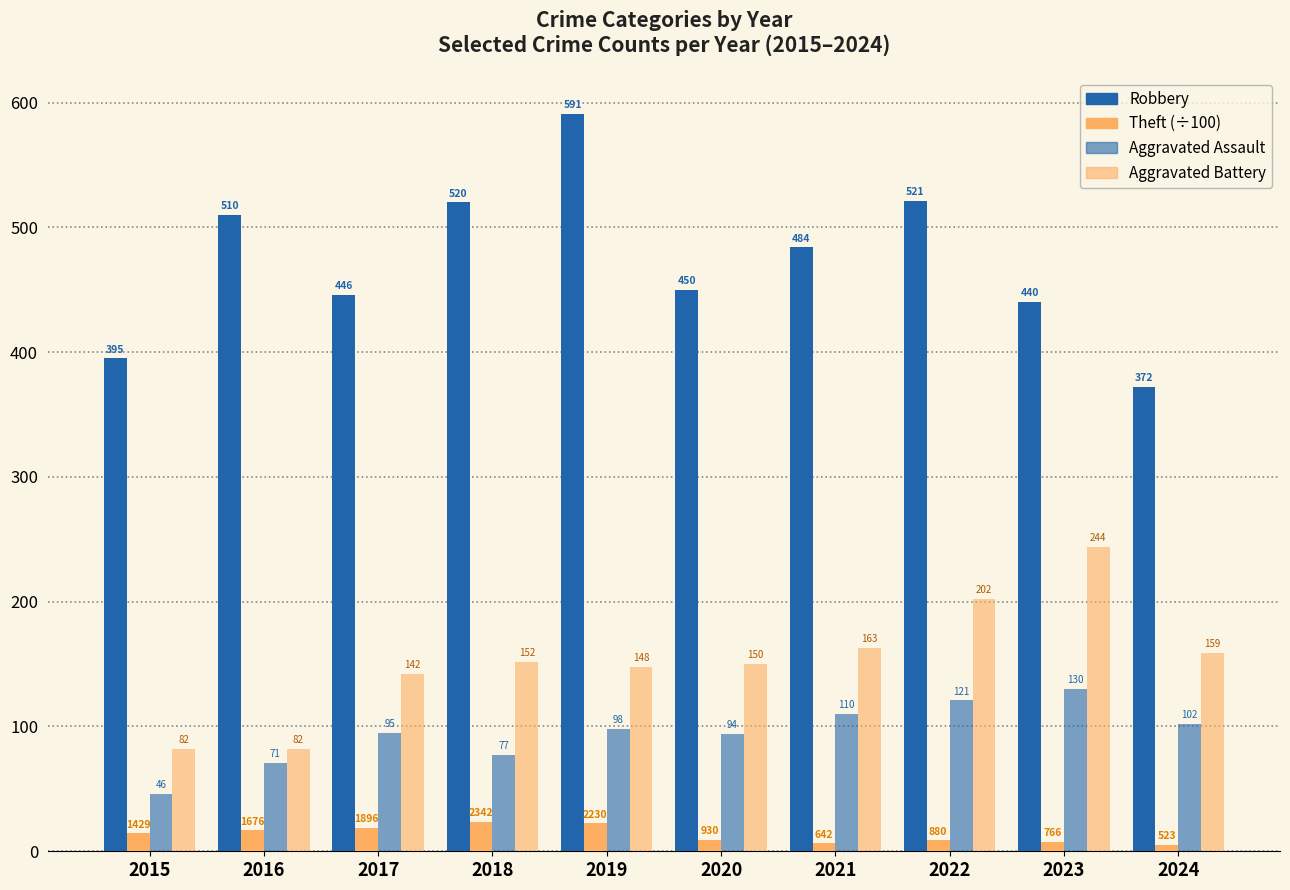

Does the chart contain any negative values?

No